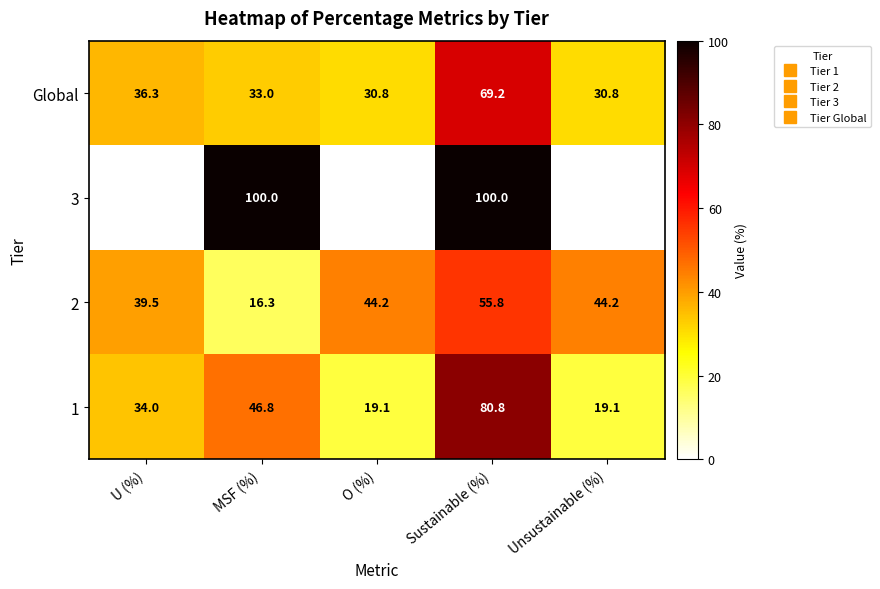

How many values in the 2 series exceed 44?

3